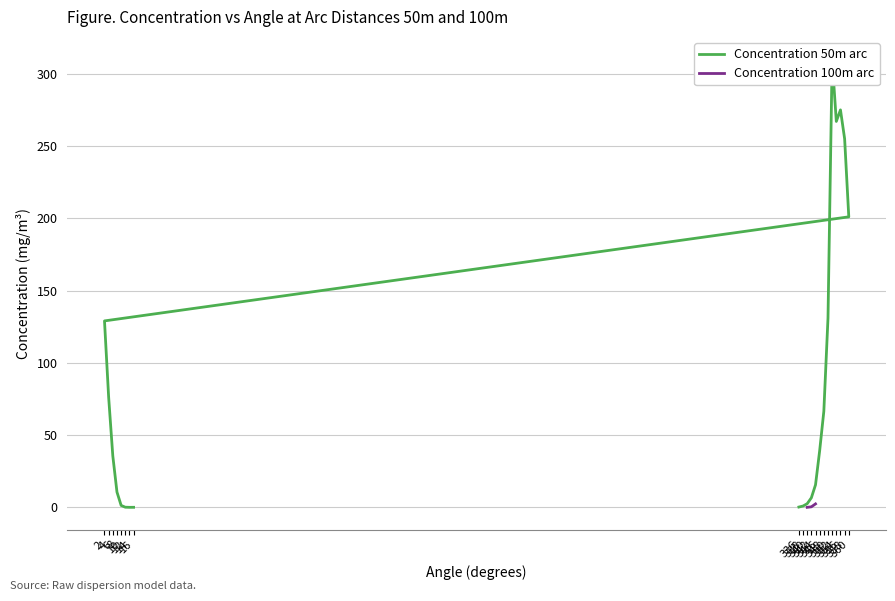

What is the change in value from 348 to 356?

+208.5